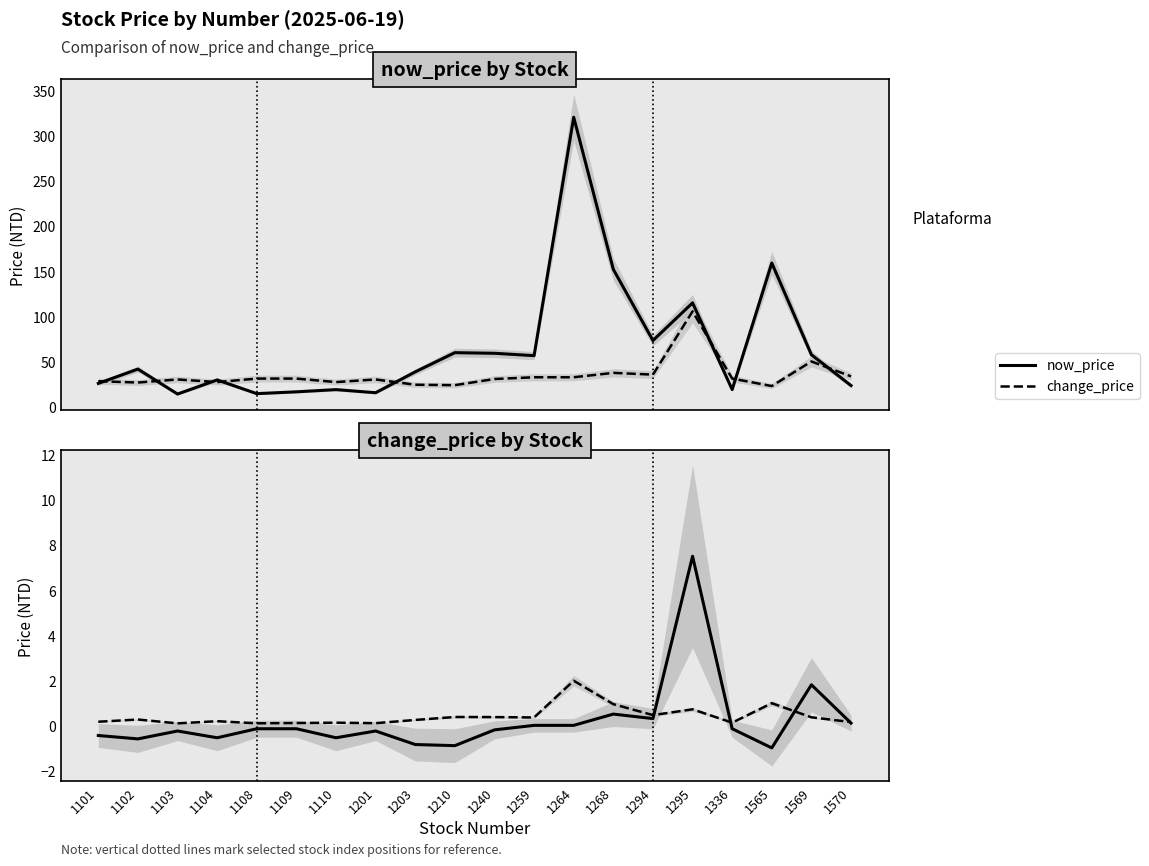

At how many categories does at least one series exceed 184?

1